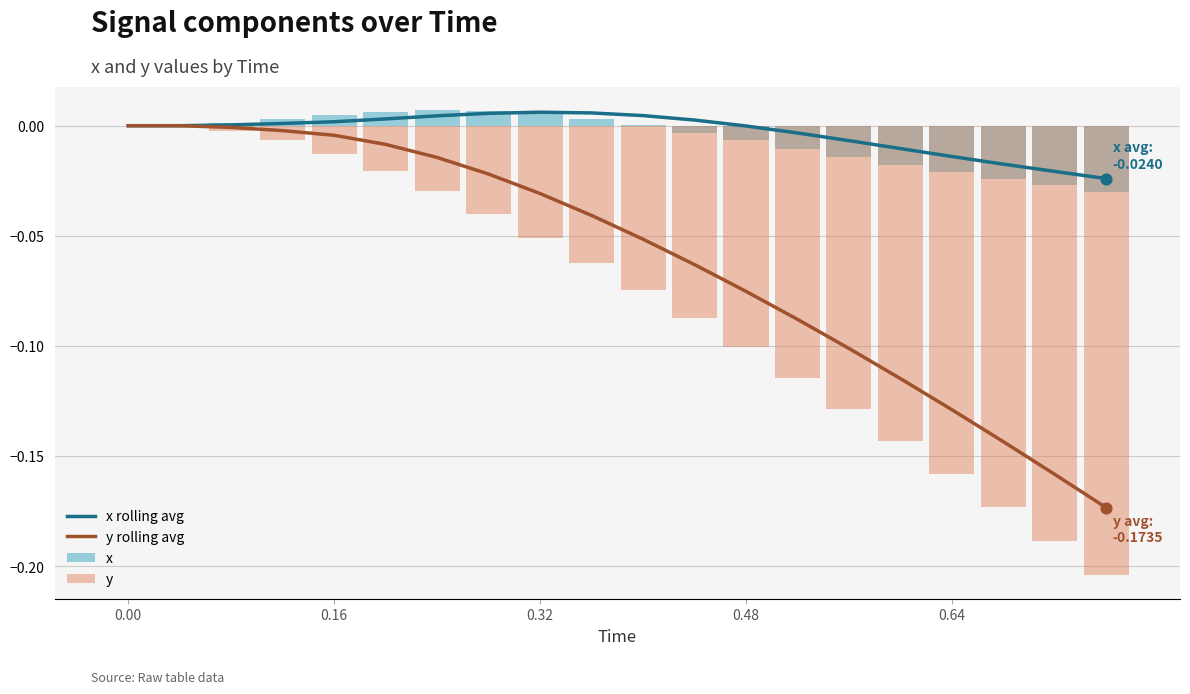

Which series has the largest Y range (max minus min)?

y